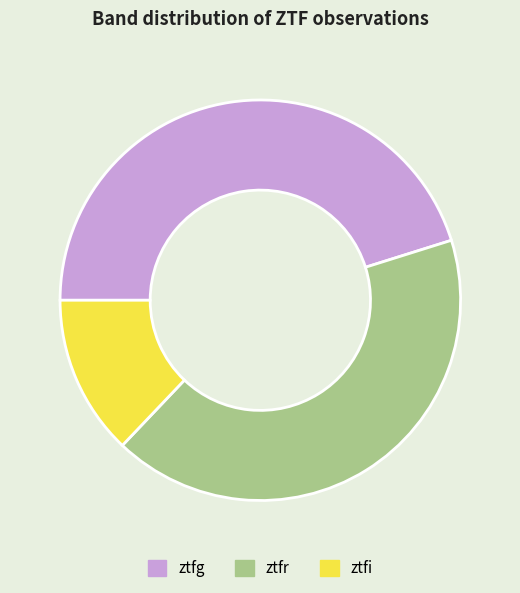

Which has a higher value, ztfg or ztfi?

ztfg